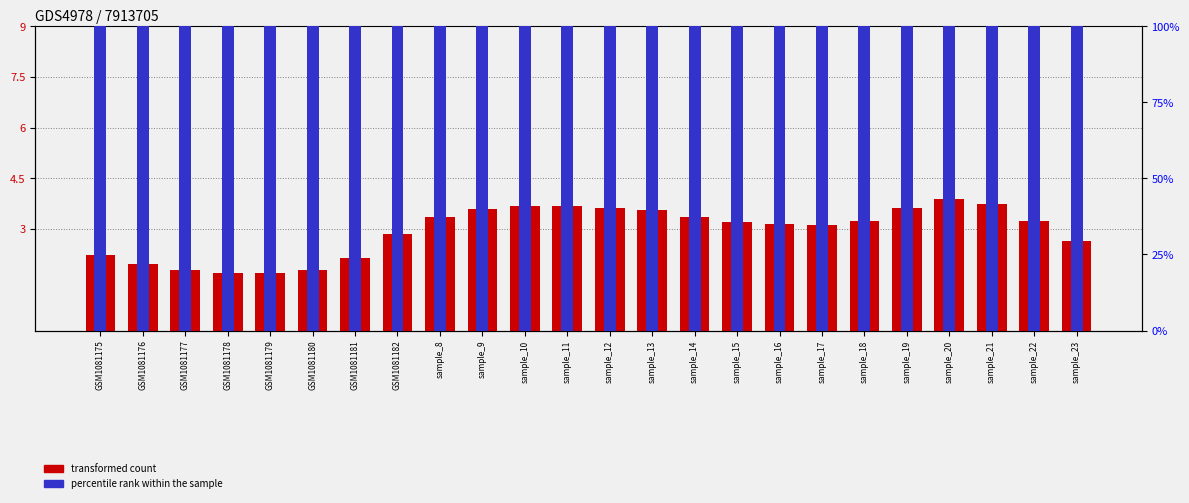

Are the bars grouped side by side (vs. stacked)?

Yes